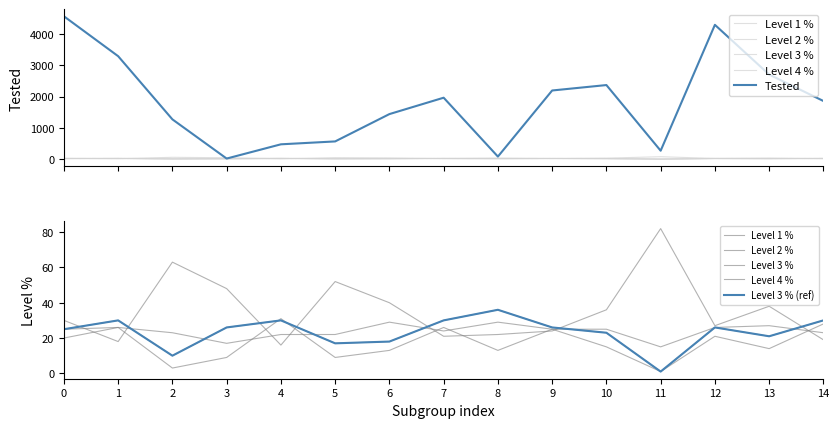

Reading left to right, what are all the values shown in this chart?

Level 1 %: 0=30	1=18	2=63	3=48	4=16	5=52	6=40	7=21	8=22	9=24	10=36	11=82	12=27	13=38	14=19
Level 2 %: 0=25	1=26	2=23	3=17	4=22	5=22	6=29	7=24	8=29	9=25	10=25	11=15	12=26	13=27	14=23
Level 3 %: 0=25	1=30	2=10	3=26	4=30	5=17	6=18	7=30	8=36	9=26	10=23	11=1	12=26	13=21	14=30
Level 4 %: 0=20	1=26	2=3	3=9	4=31	5=9	6=13	7=26	8=13	9=25	10=15	11=1	12=21	13=14	14=28
Tested: 0=4557	1=3285	2=1272	3=23	4=477	5=569	6=1440	7=1962	8=86	9=2192	10=2365	11=273	12=4284	13=2700	14=1857
Level 3 % (ref): 0=25	1=30	2=10	3=26	4=30	5=17	6=18	7=30	8=36	9=26	10=23	11=1	12=26	13=21	14=30